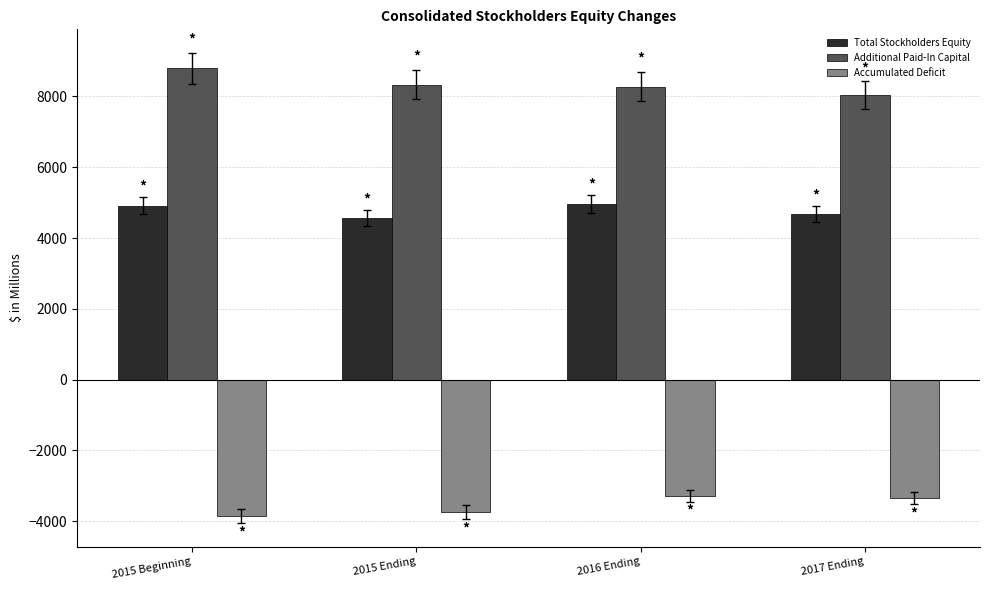

What is the spread (max minus min) of values at 2015 Beginning?

12655.1